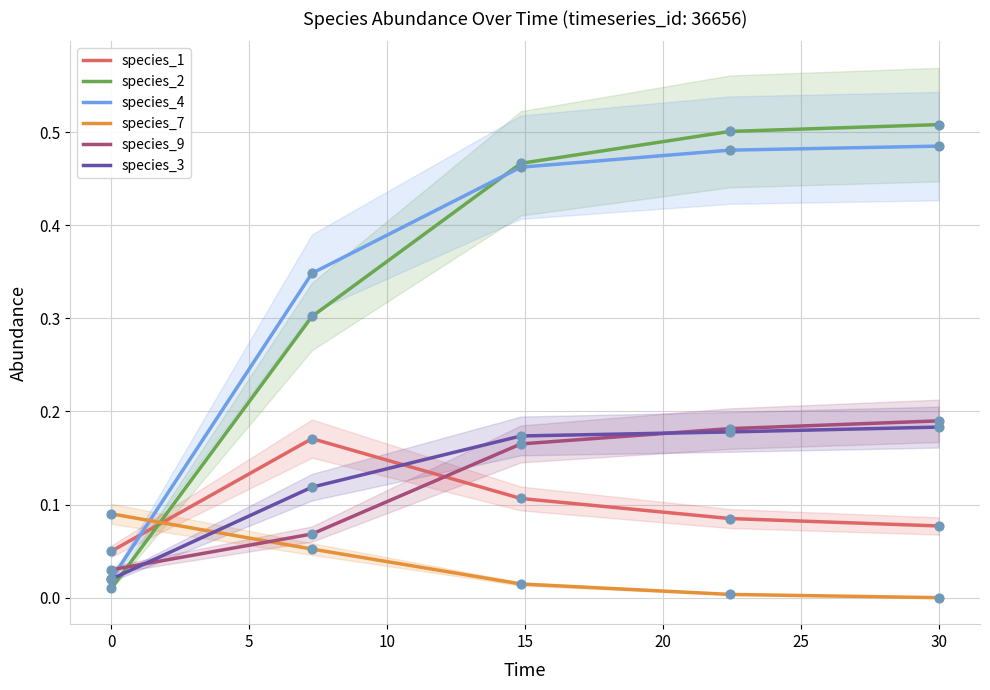

Which series ends up on top after the final intersection of species_2 and species_3?

species_2